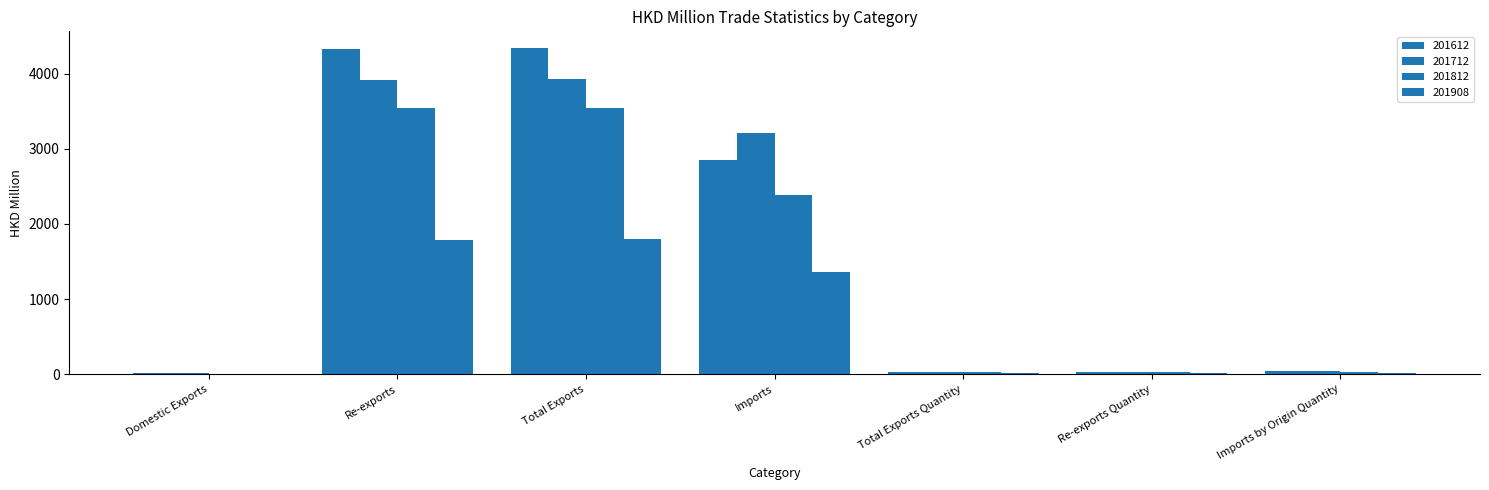

How many groups of bars are there?

7